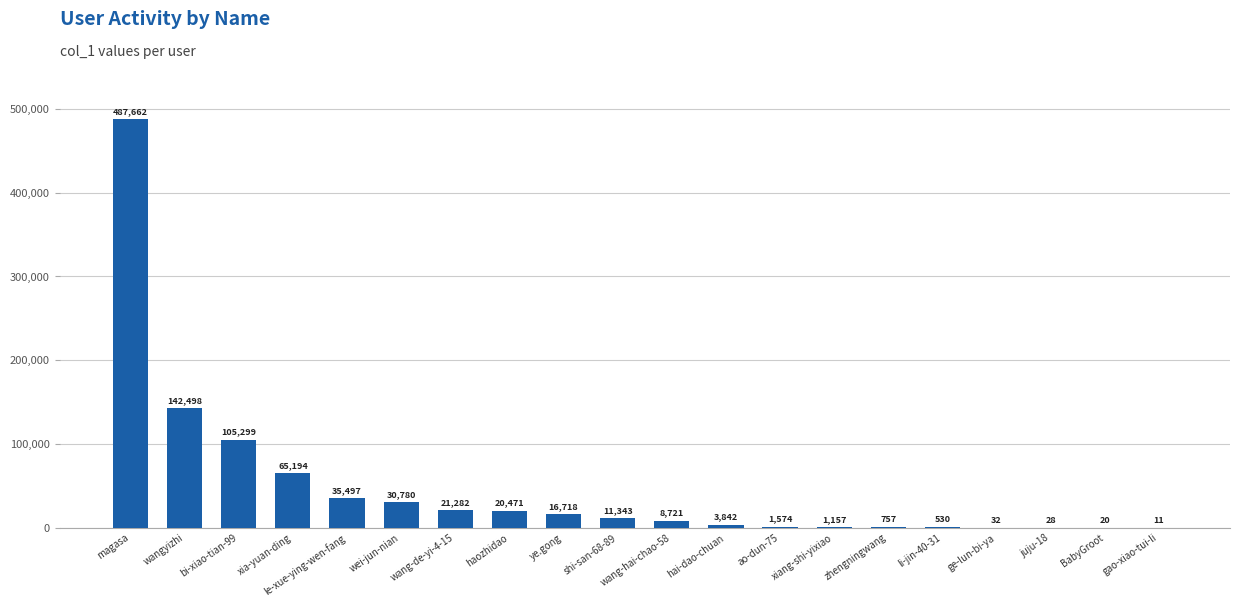

Where is the data nearest to the value 243836?

wangyizhi